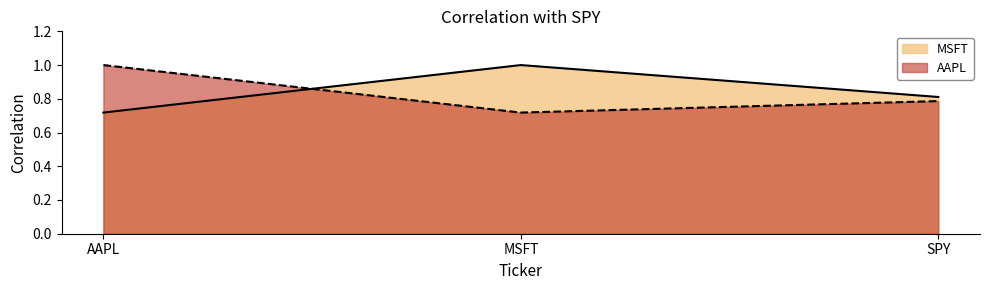

List the series in order of their overall mean, highest first.

MSFT, AAPL